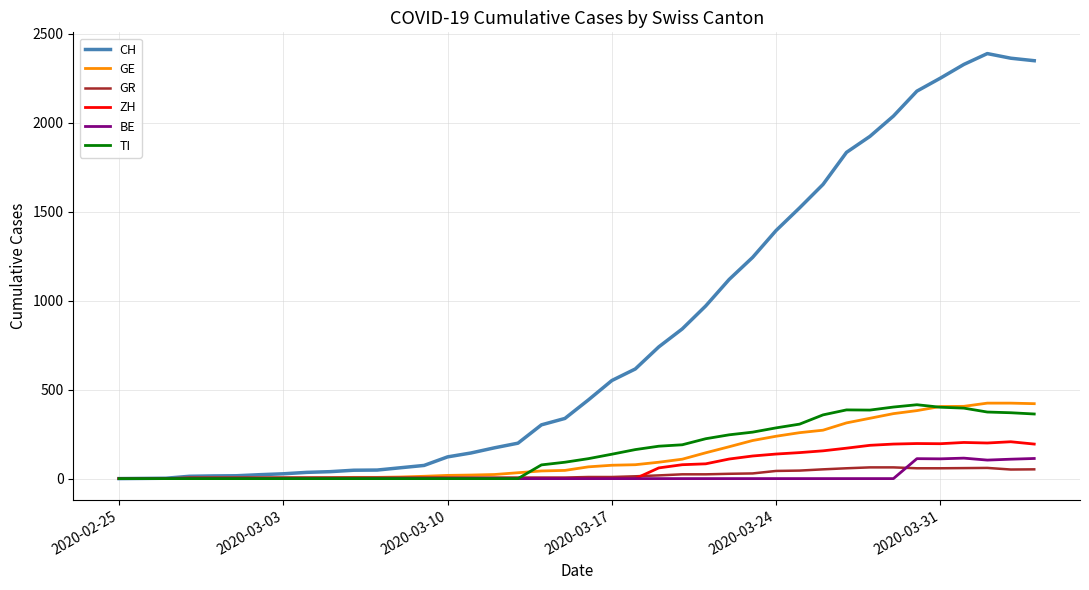

What are all the series names shown in the legend?

CH, GE, GR, ZH, BE, TI